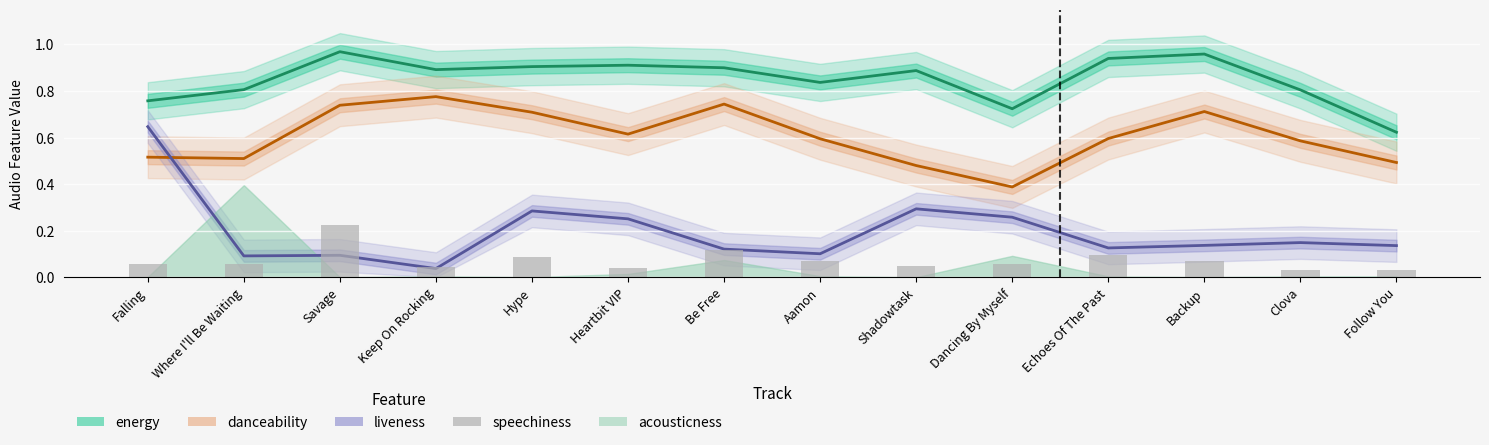

What is the label of the 8th bar from the left?

Aamon